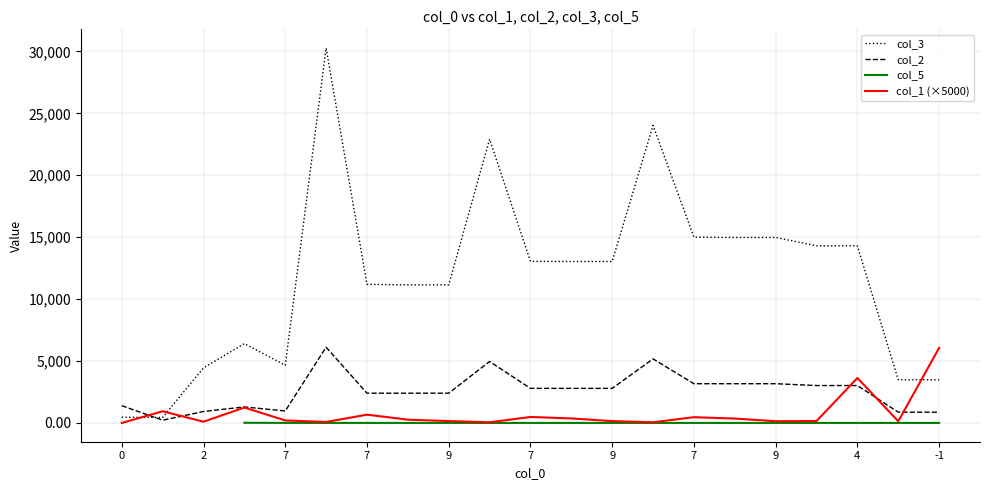

What is the label of the 20th point from the right?

1